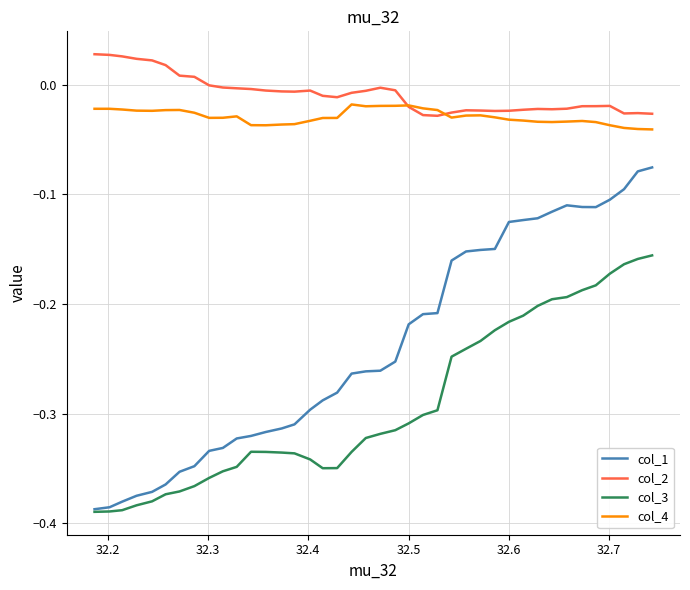

Which series has the largest range (max minus min)?

col_1